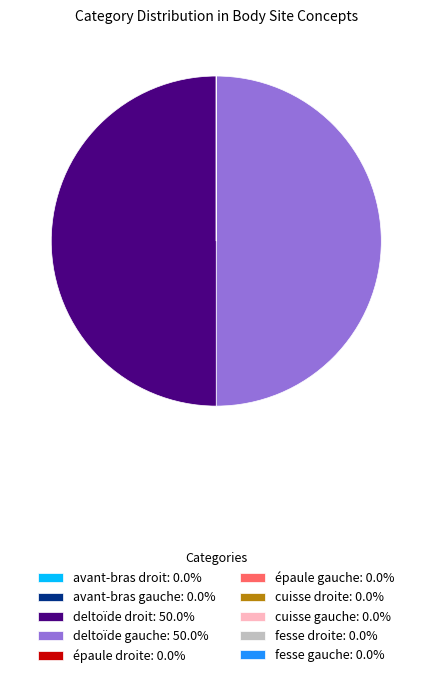

Does fesse droite account for over 50% of the chart?

No